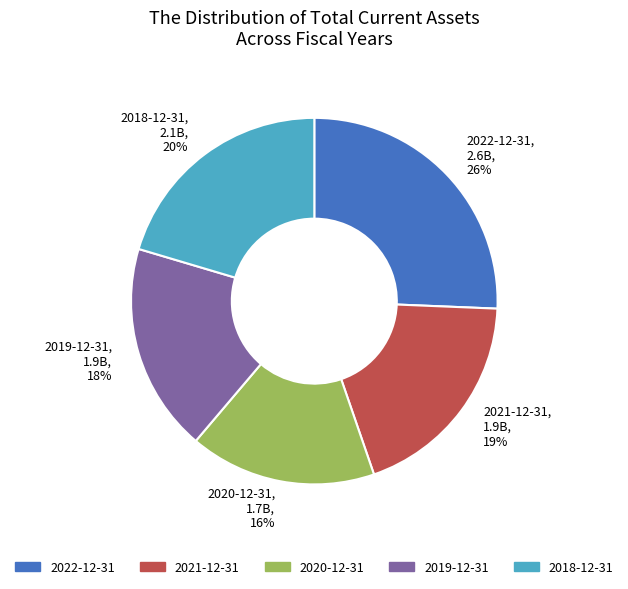

Combined, do 2022-12-31, 2.6B, 26% and 2020-12-31, 1.7B, 16% account for over 50%?

No